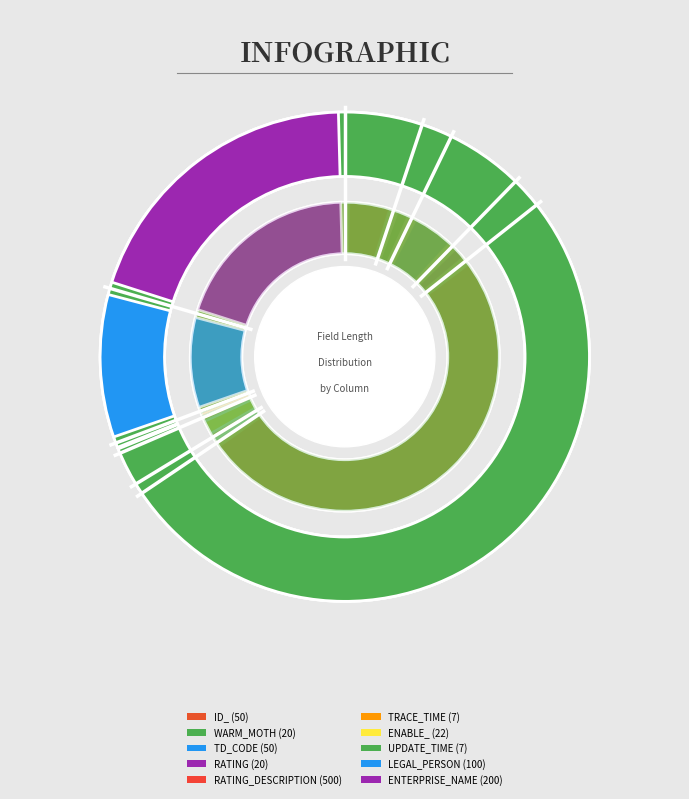

Does TRACE_TIME represent more than half of the total?

No